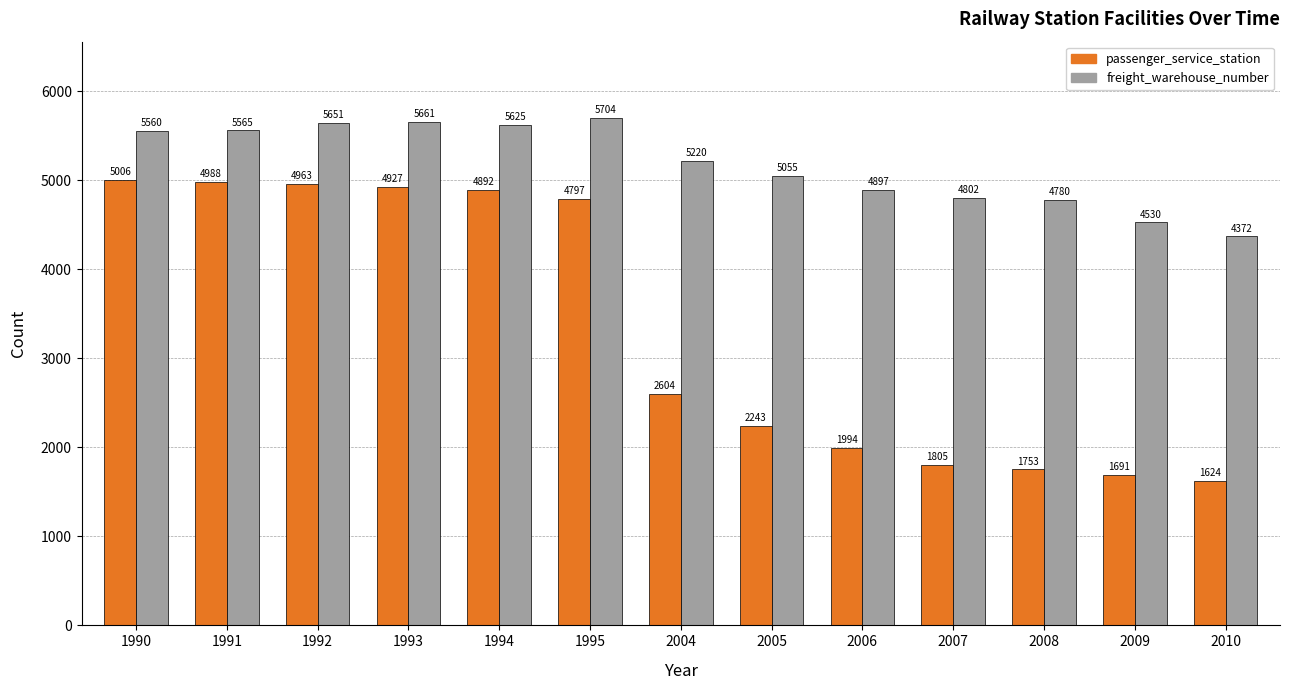

How many data points does each series have?

13